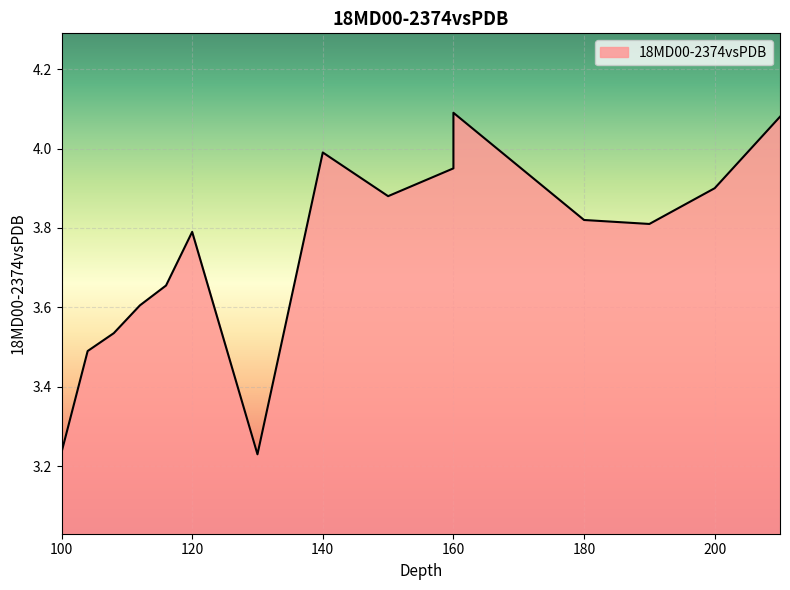

Reading right to left, extract all data points from this chart.

4.1	3.9	3.8	3.8	4.1	4.0	3.9	4.0	3.2	3.8	3.7	3.6	3.5	3.5	3.2